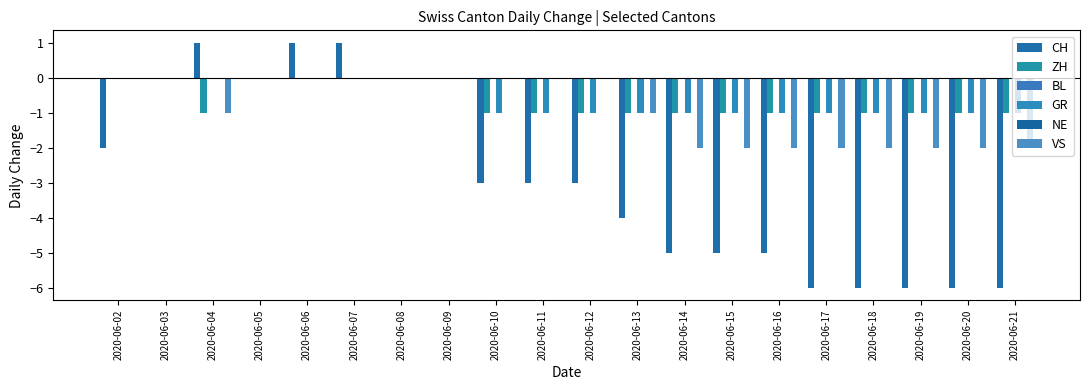

Which series has the largest total across all categories?

BL